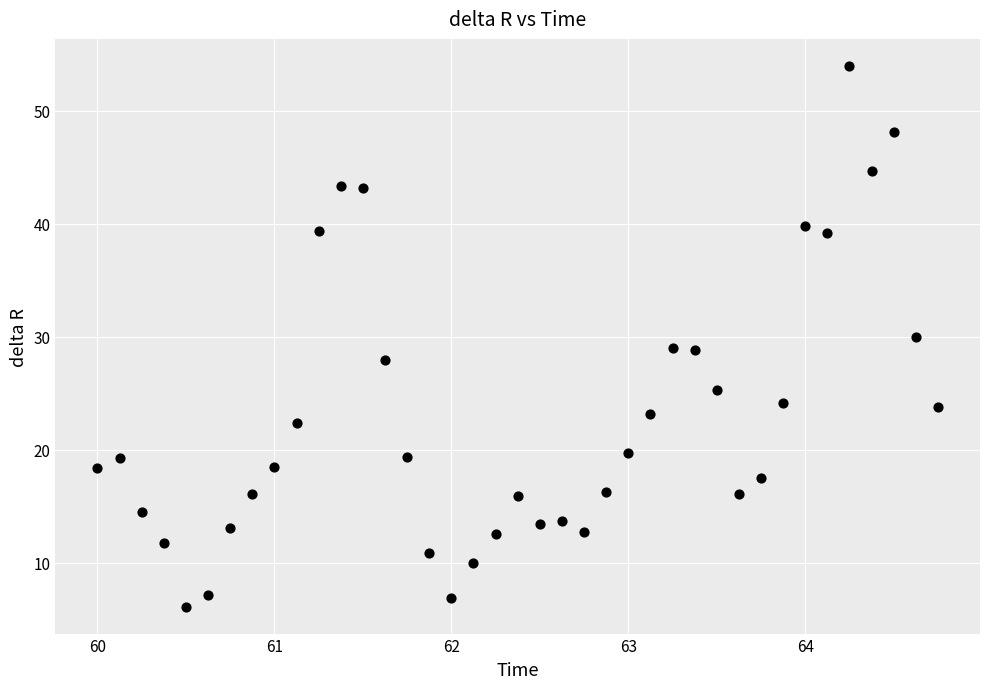

What is the range of X values (max minus min)?

4.8